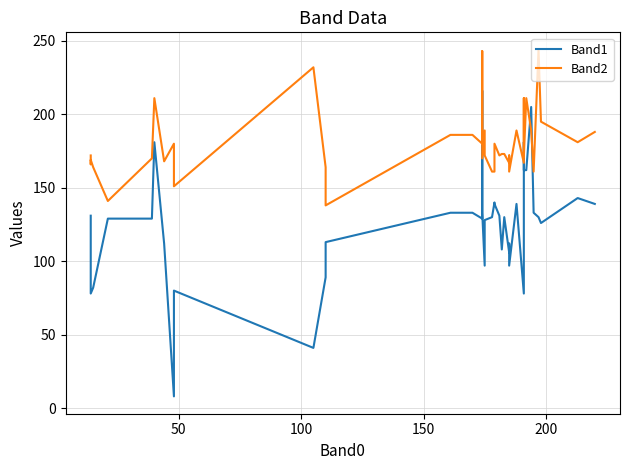

Is this an area chart (filled region under the line)?

No